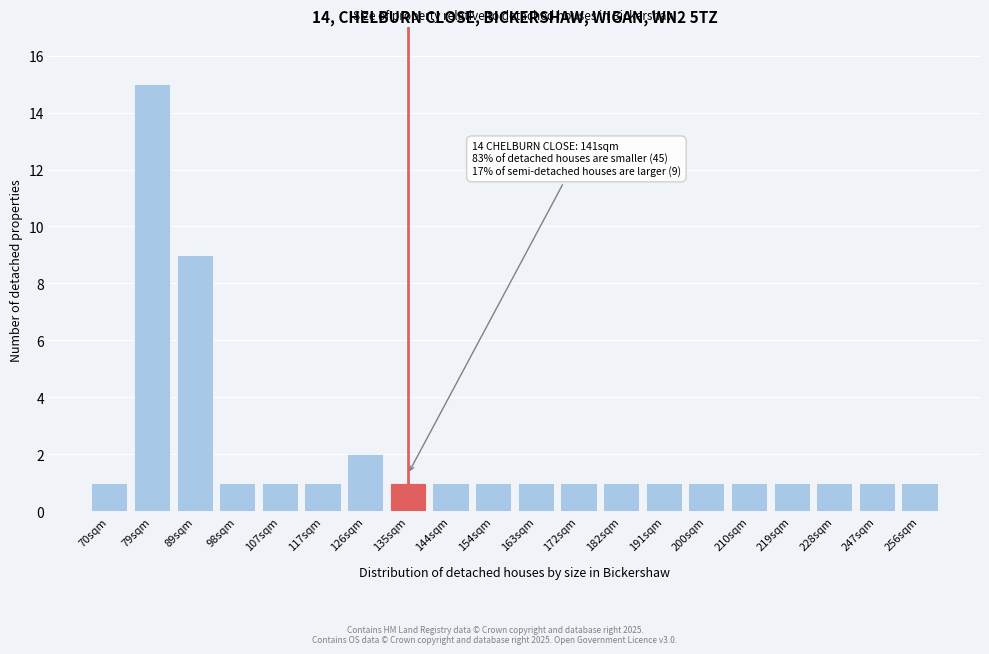

Reading left to right, extract all data points from this chart.

70sqm=1	79sqm=15	89sqm=9	98sqm=1	107sqm=1	117sqm=1	126sqm=2	135sqm=1	144sqm=1	154sqm=1	163sqm=1	172sqm=1	182sqm=1	191sqm=1	200sqm=1	210sqm=1	219sqm=1	228sqm=1	247sqm=1	256sqm=1